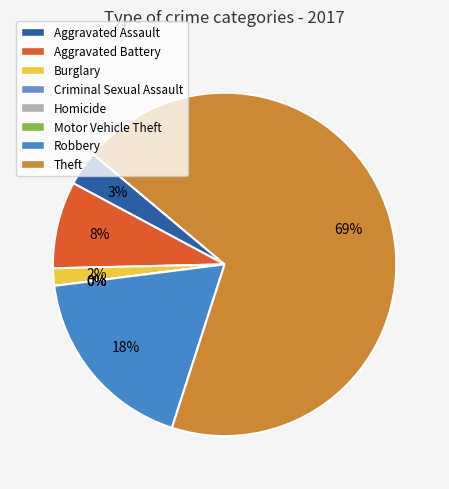

What is the total percentage of Burglary and Aggravated Battery?

9.8%